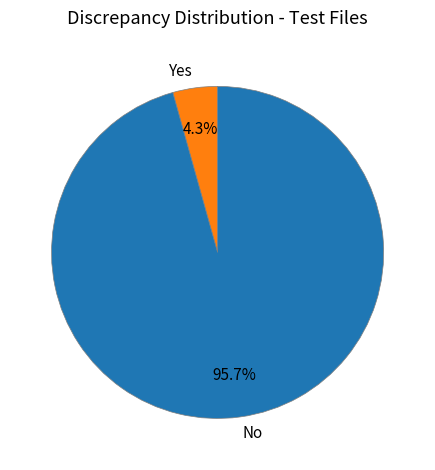

To the nearest percent, what is the average slice percentage?

50%